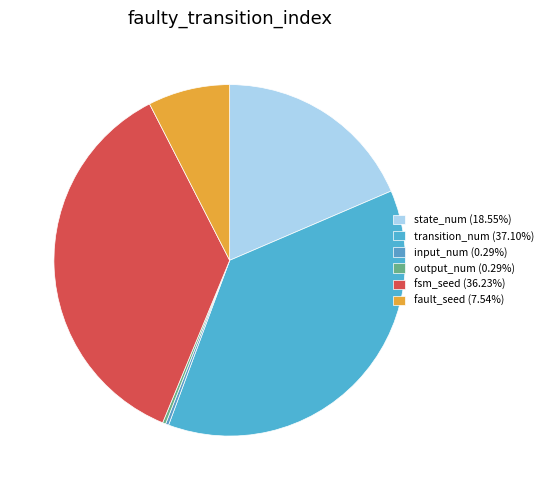

How many slices are in this pie chart?

6